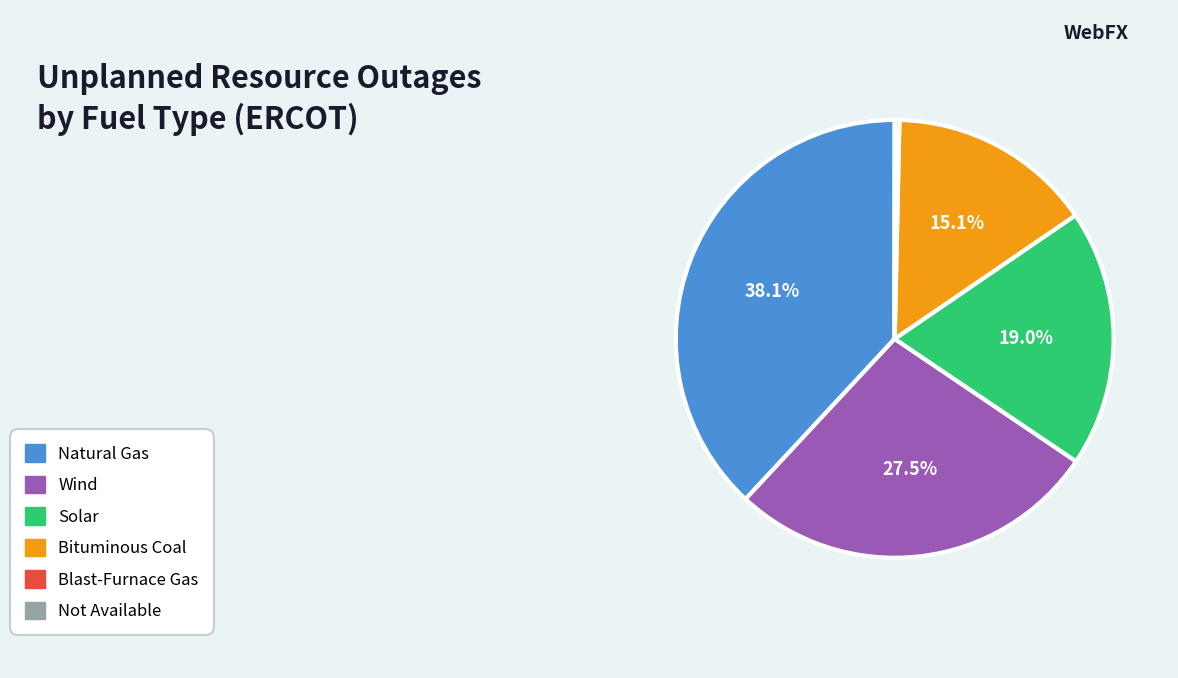

Is there a majority slice in this chart?

No